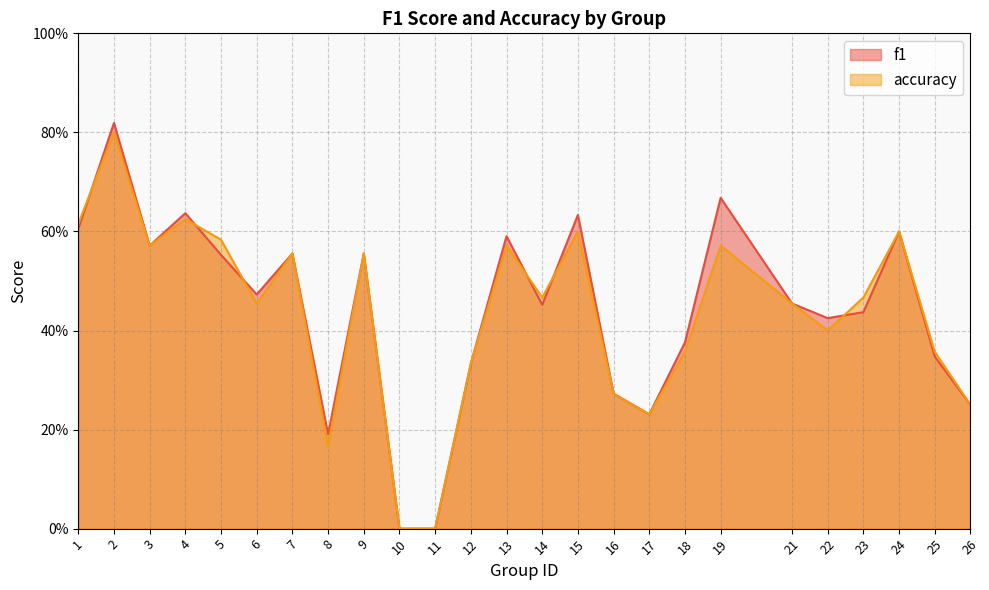

Where is the first local maximum for f1?

2